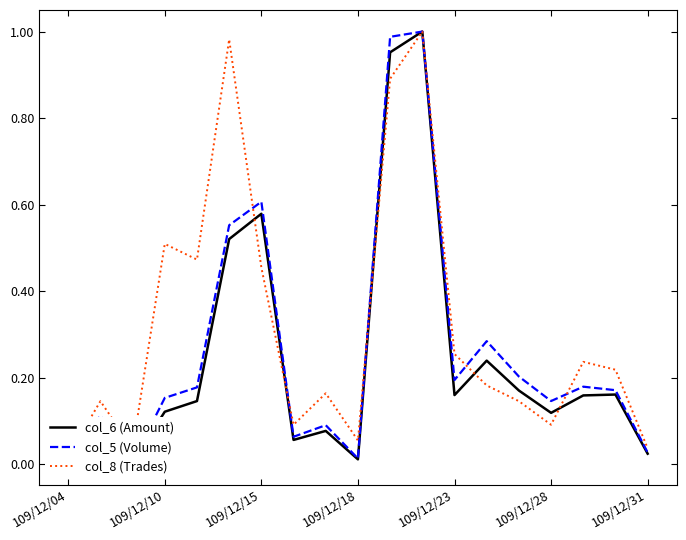

Is it true that col_6 (Amount) equals 0.3 at 16?

False